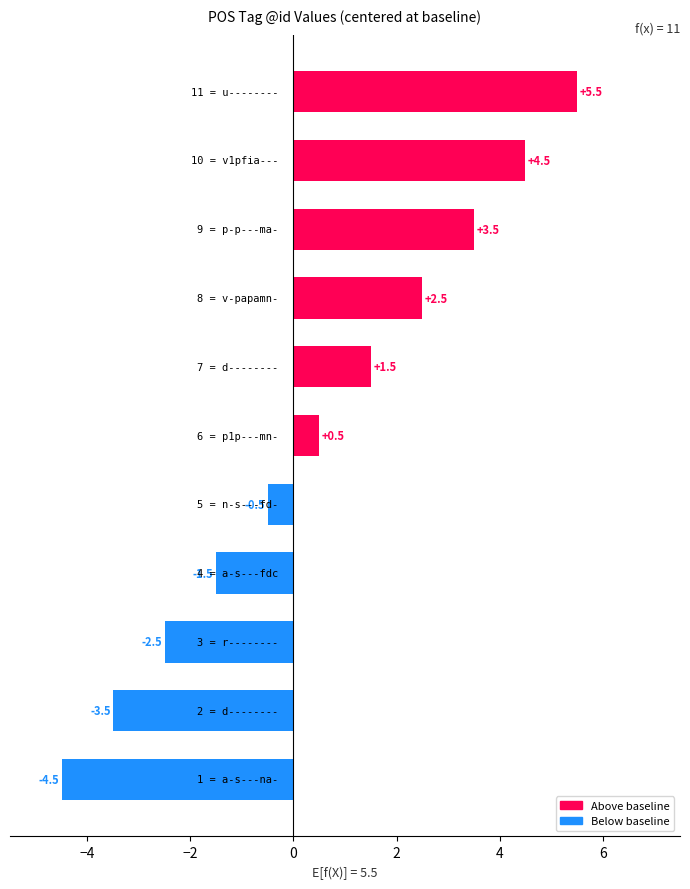

What is the sum of all values?

5.5